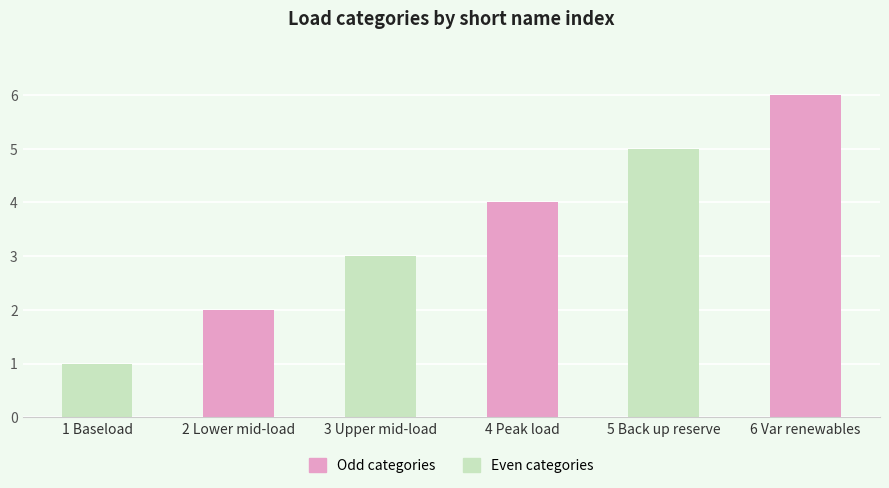

The chart shows a value of 7 at 4 Peak load. True or false?

False